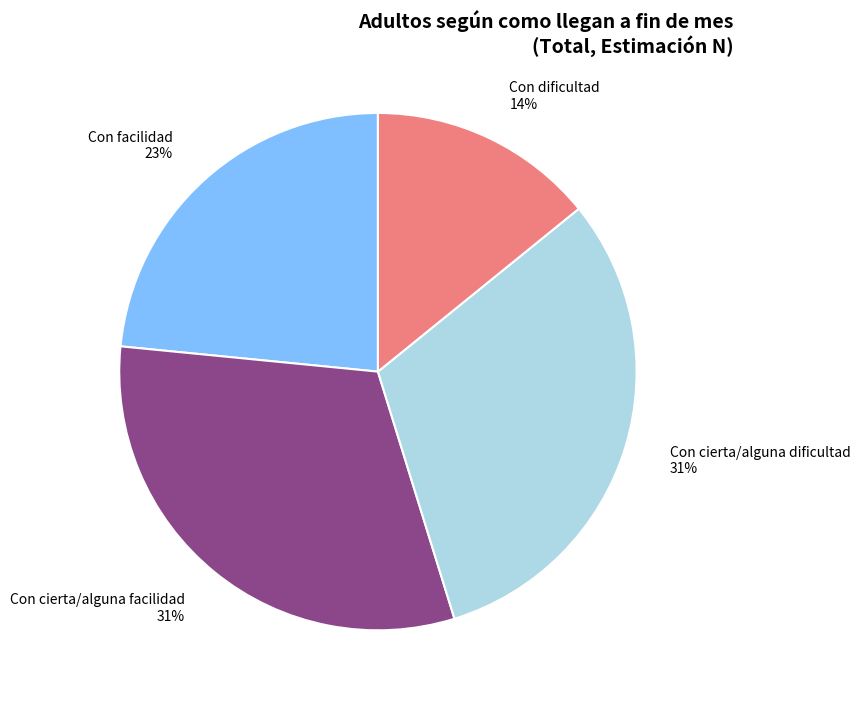

To the nearest percent, what is the average slice percentage?

25%